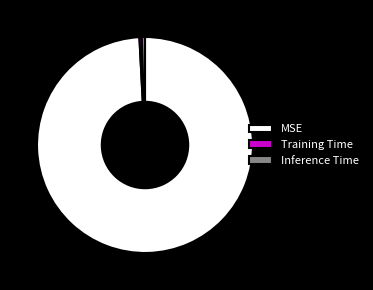

To the nearest percent, what is the combined percentage of MSE and Training Time?

100%